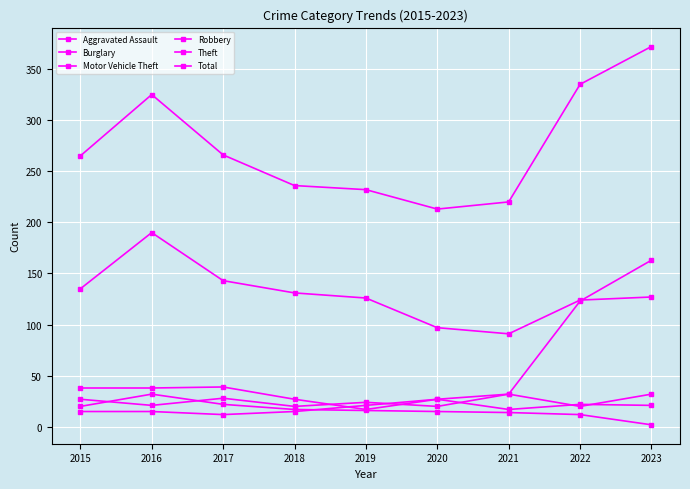

List the labels in order of Burglary value, largest first.

2016, 2017, 2015, 2018, 2019, 2020, 2021, 2022, 2023